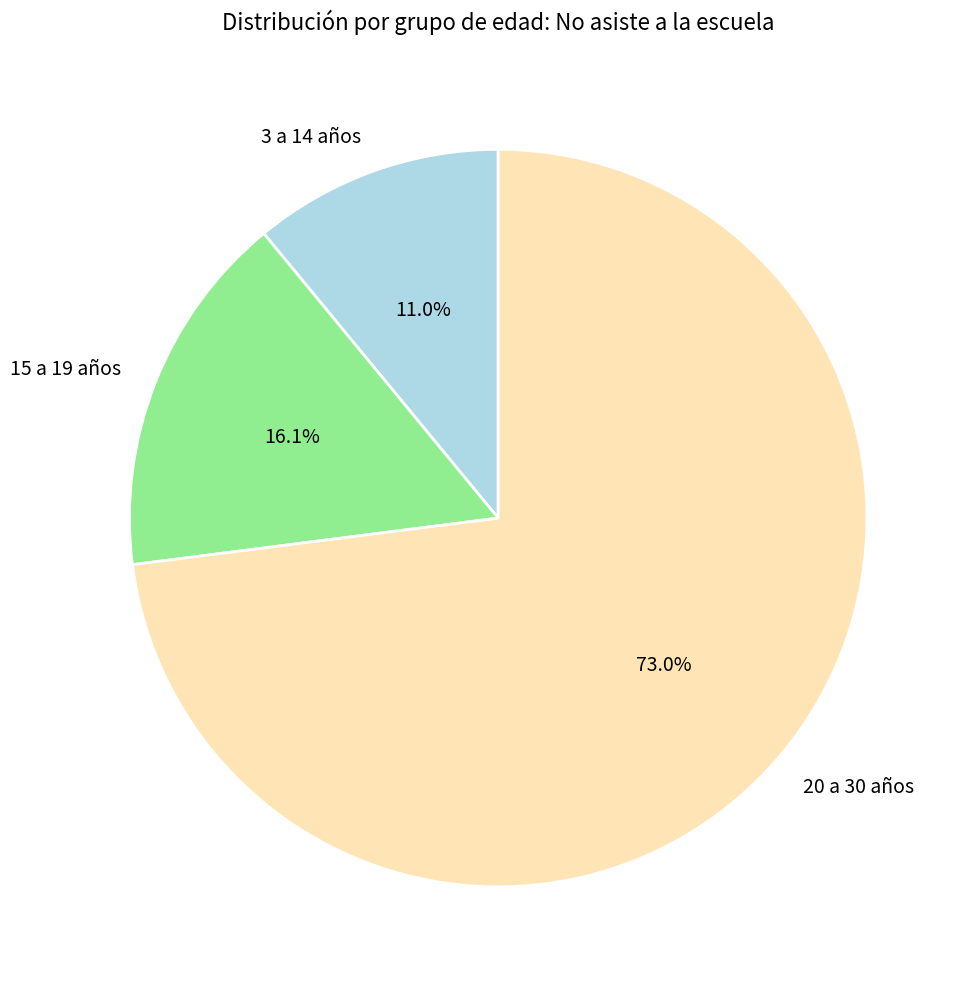

Count the number of slices in the pie.

3